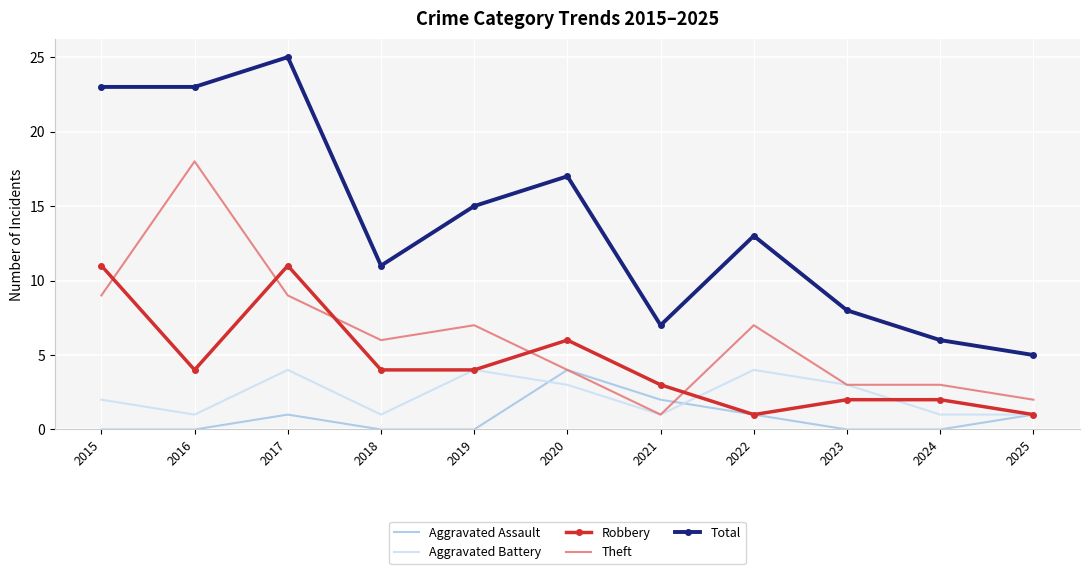

What is the difference between the highest and lowest values at 2015?

23